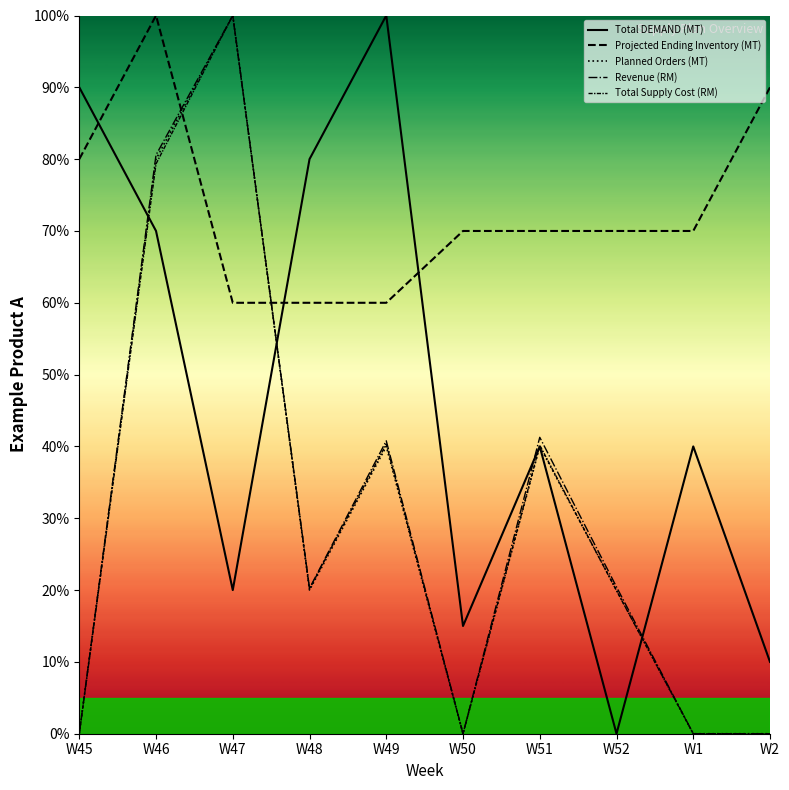

Which series changed the most between W47 and W50?

Planned Orders (MT)